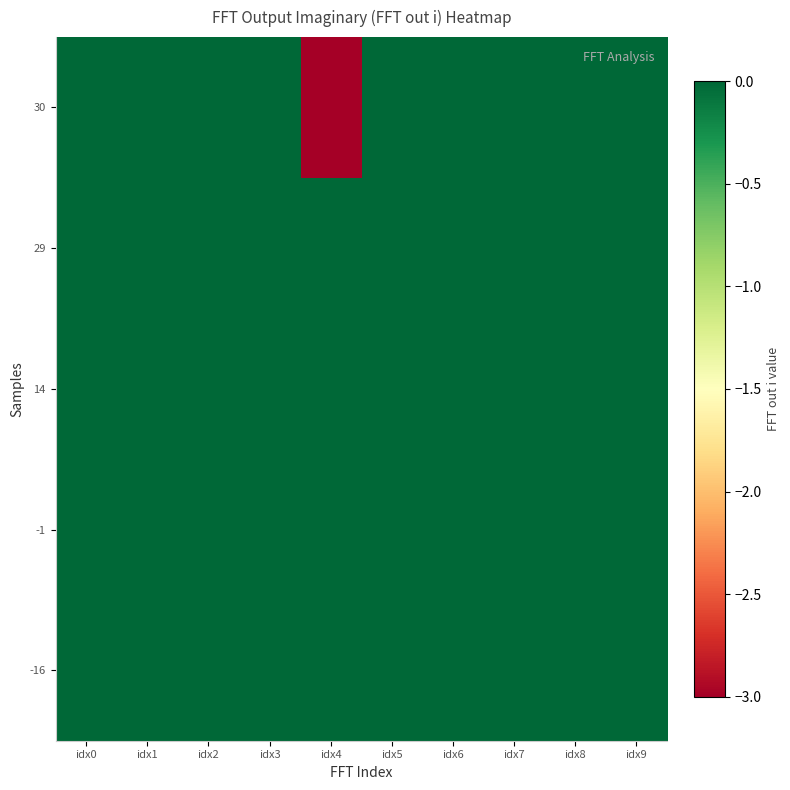

Which label corresponds to the largest value in the chart?

idx0